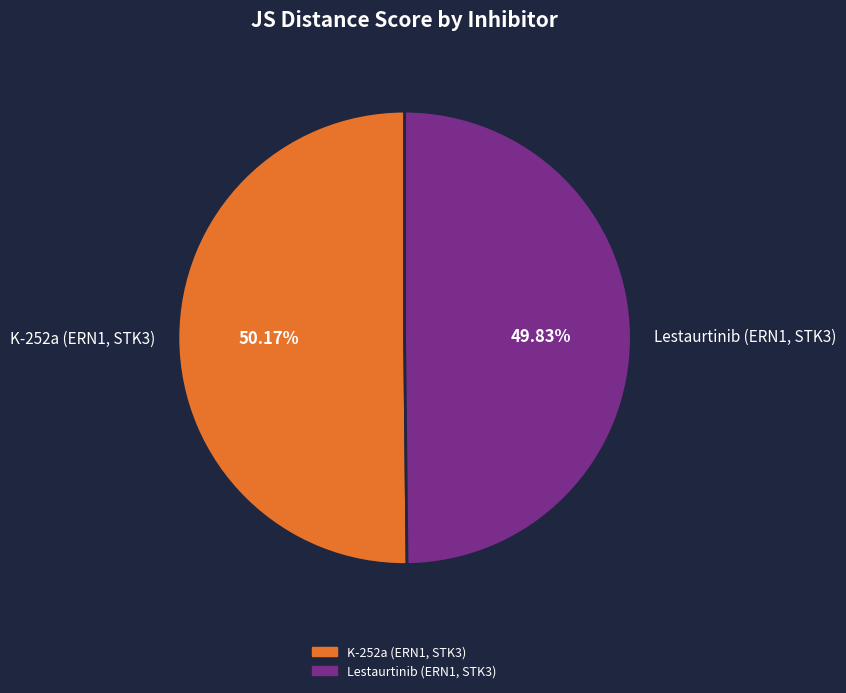

What is the total percentage of Lestaurtinib (ERN1, STK3) and K-252a (ERN1, STK3)?

100.0%